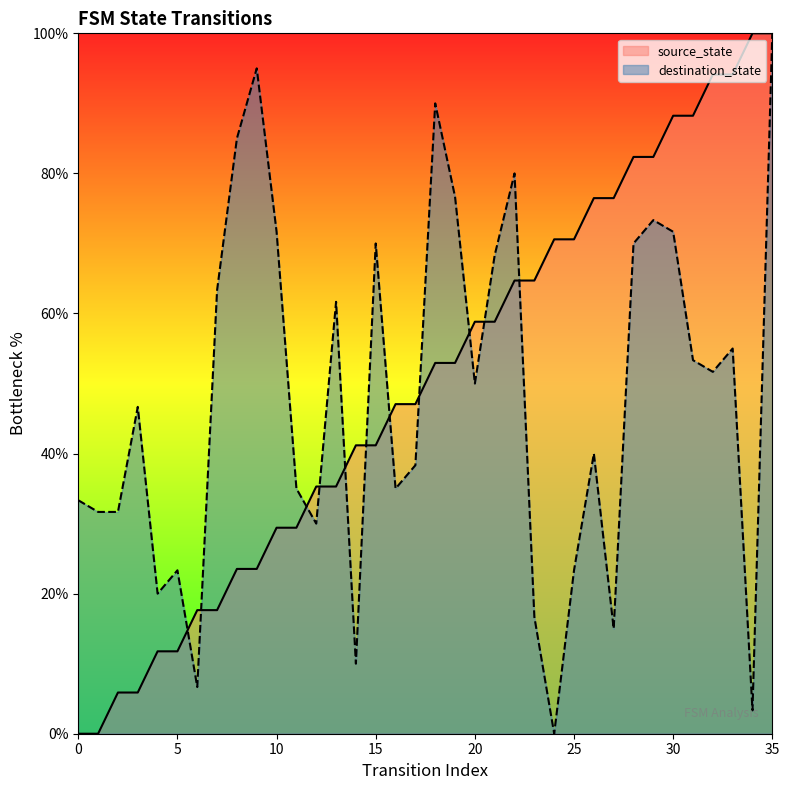

Which series has the widest spread of values?

source_state